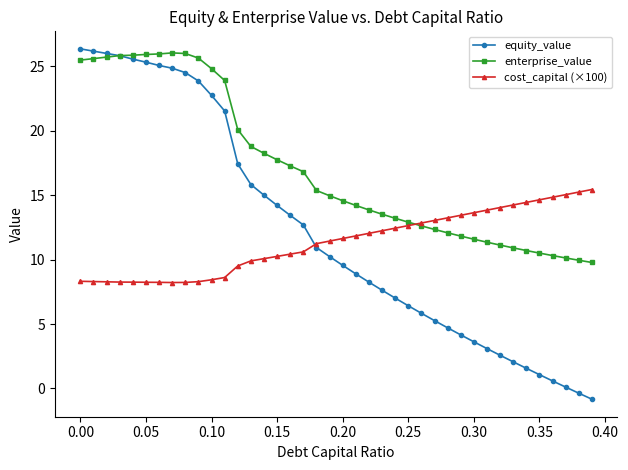

Which series has the largest total across all categories?

enterprise_value